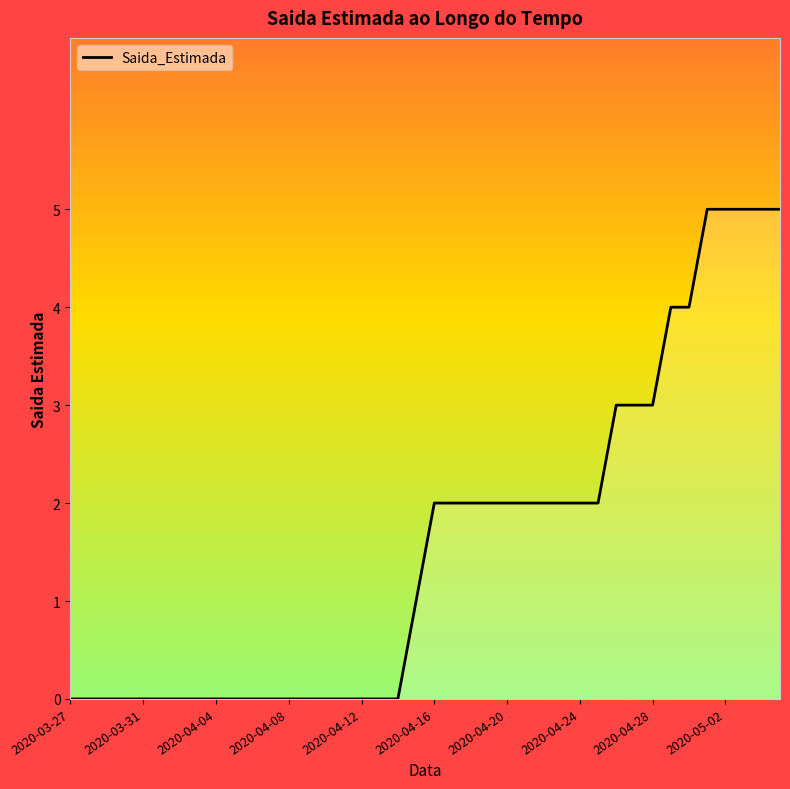

What is the greatest value displayed?

5